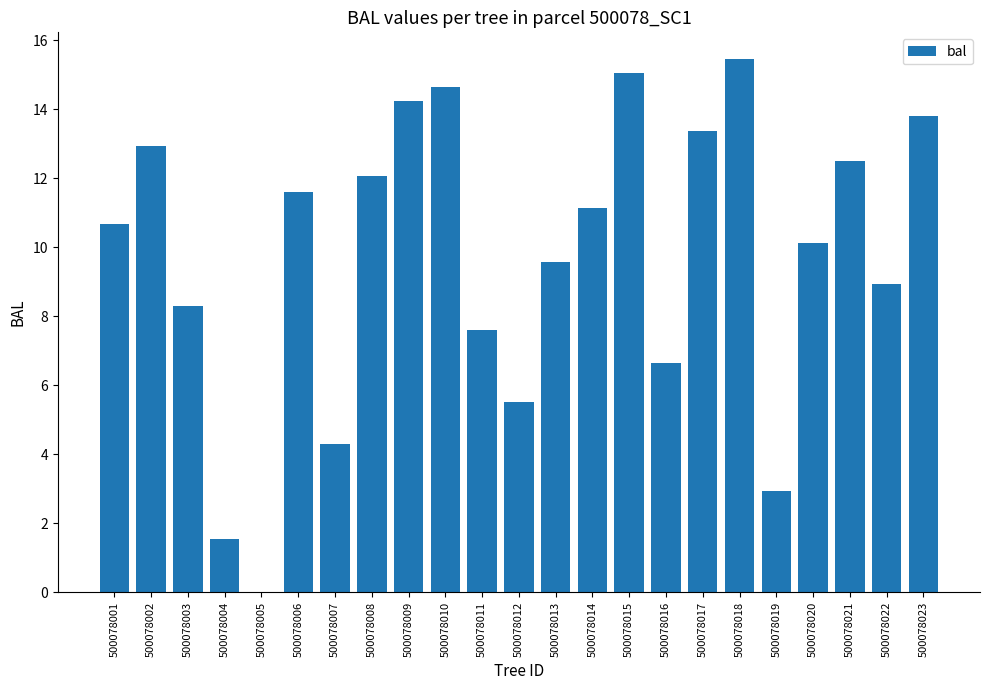

Where does the data first go above 10?

500078001